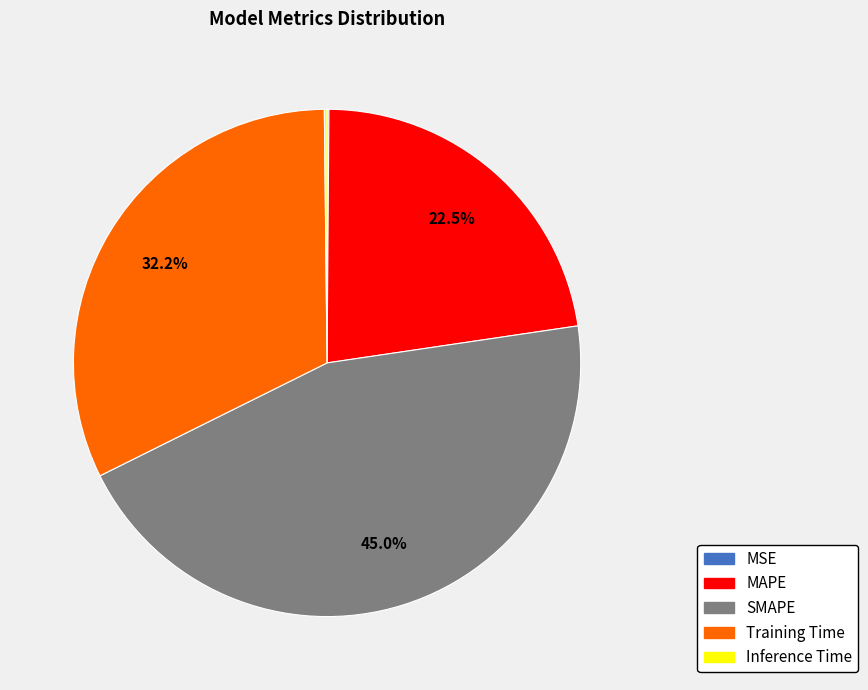

Which has a higher value, SMAPE or MAPE?

SMAPE